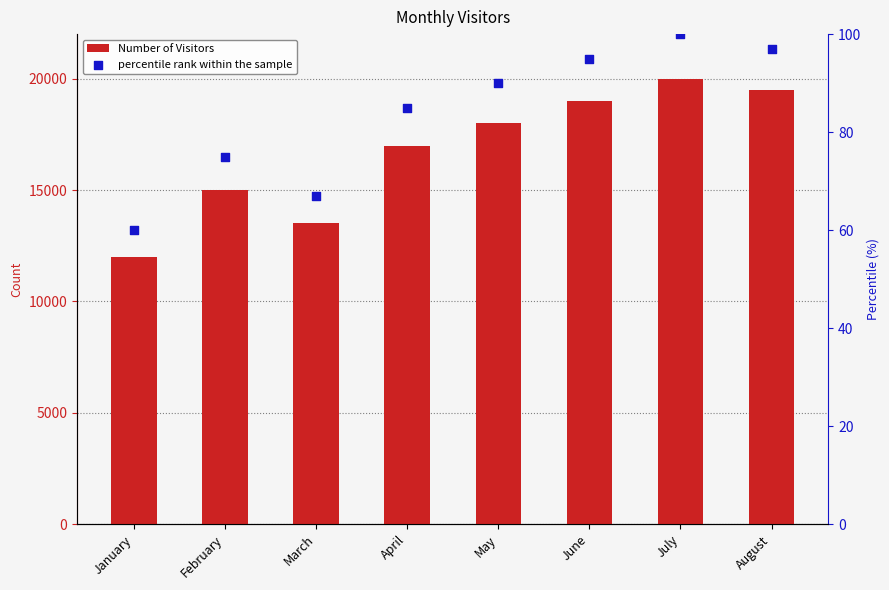

Which series has the widest spread of Y values?

Number of Visitors